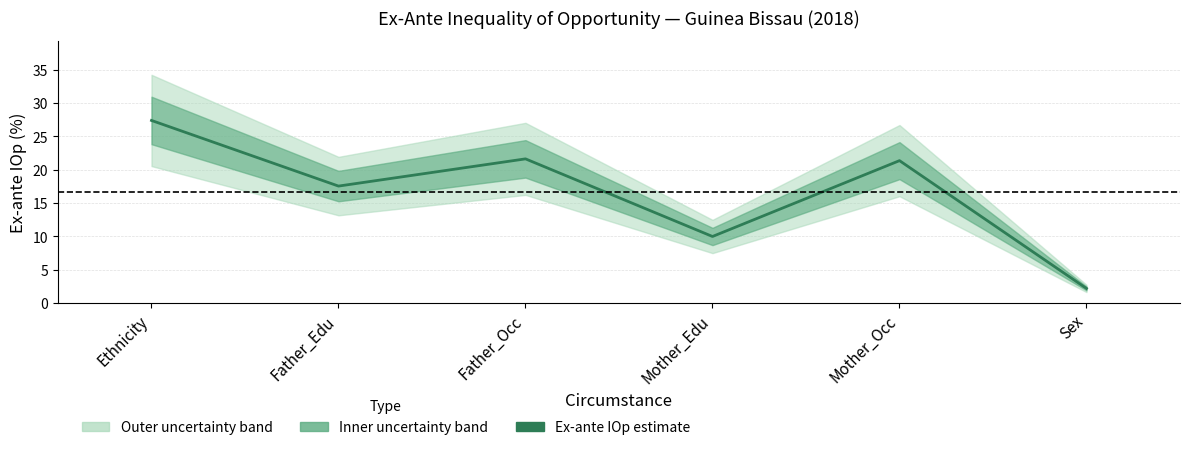

What is the value of the 6th point from the left?

2.2